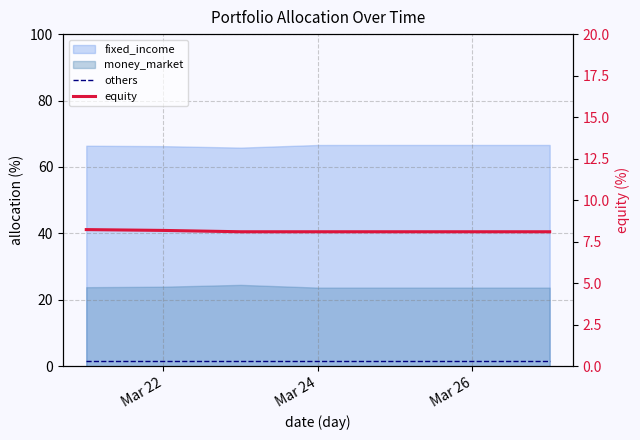

Is it true that equity equals 8.1 at Mar 26?

True